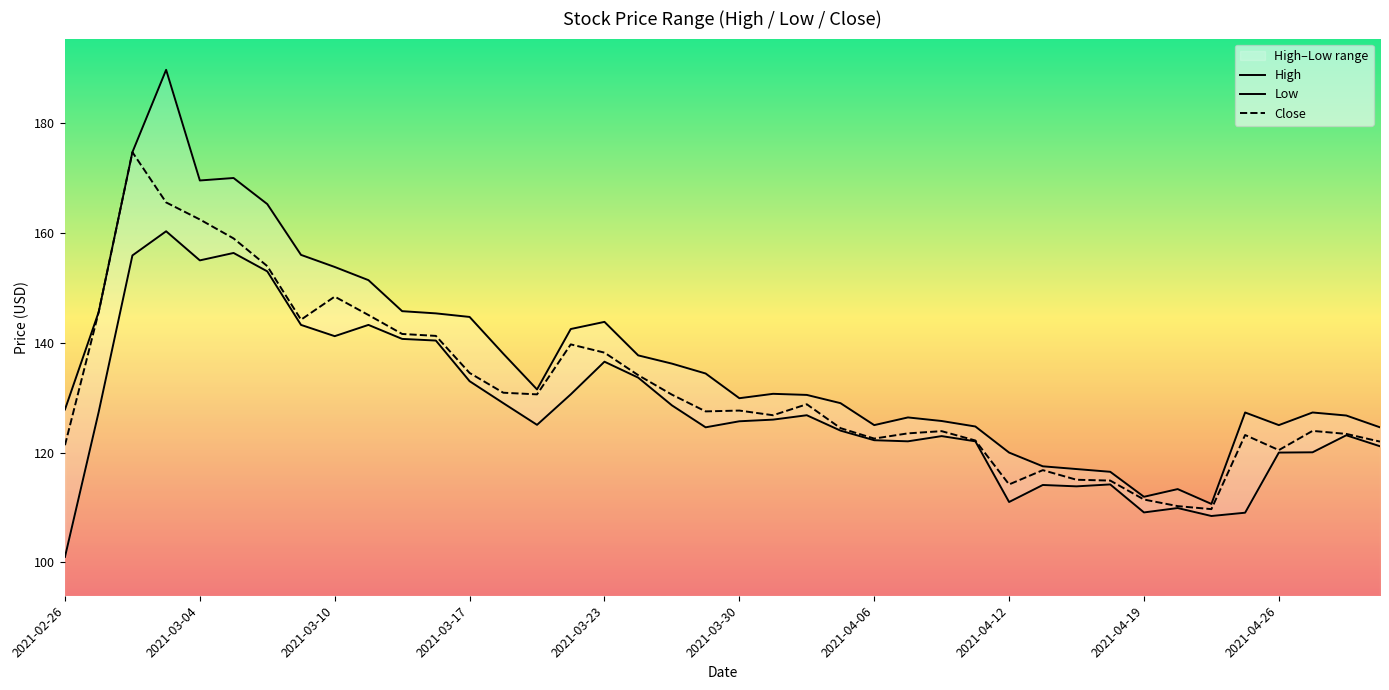

What is the highest value of the Close series?

174.7